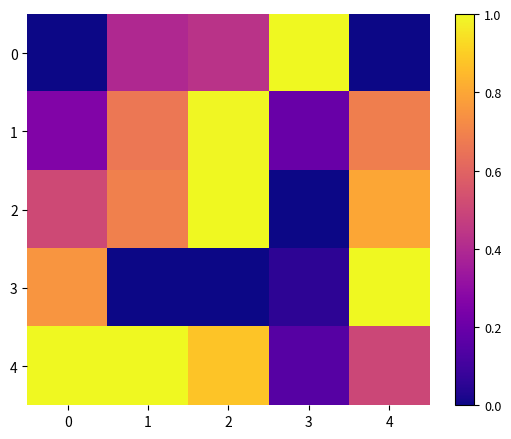

At which category is the sum across all series the highest?

2